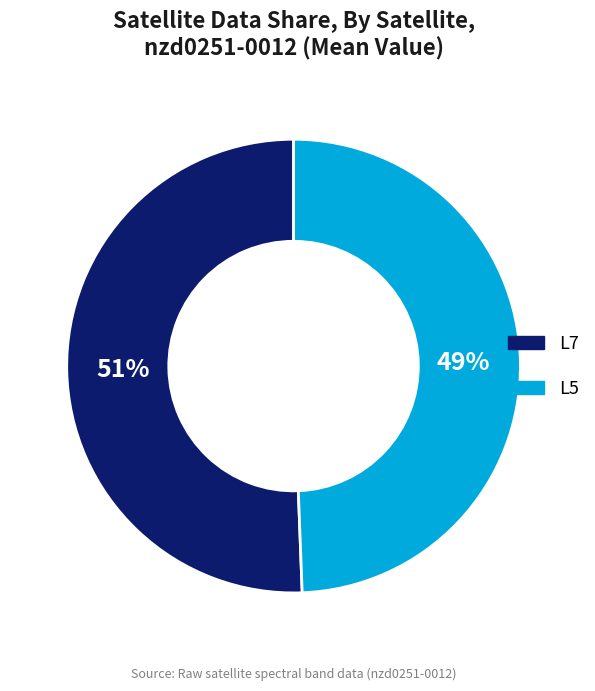

Which category has the biggest portion of the pie?

L7